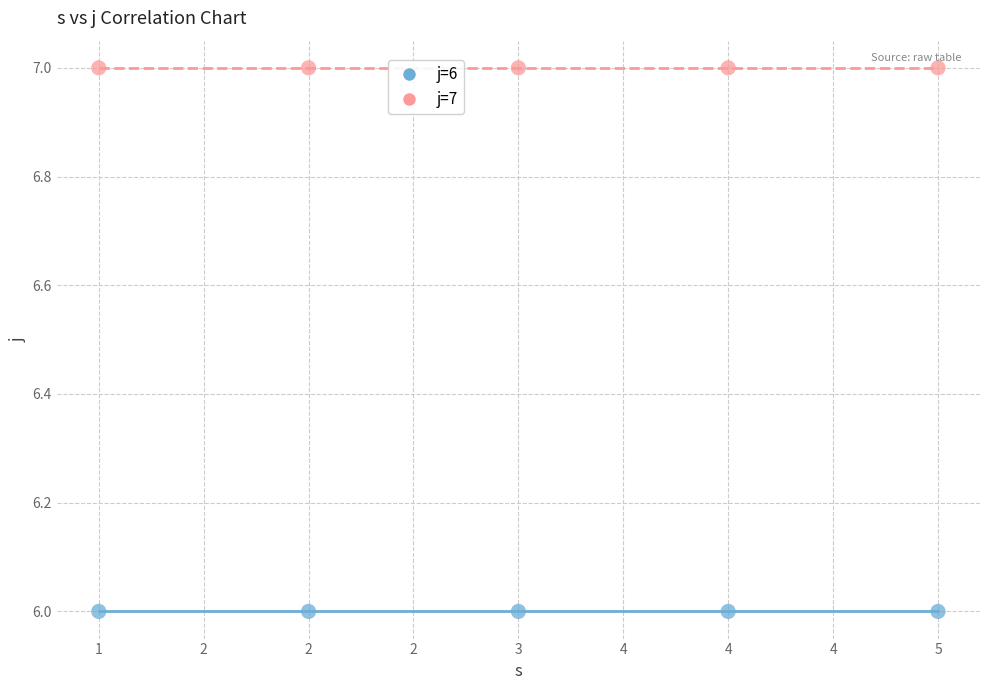

Across all data points, what is the average X value?

3